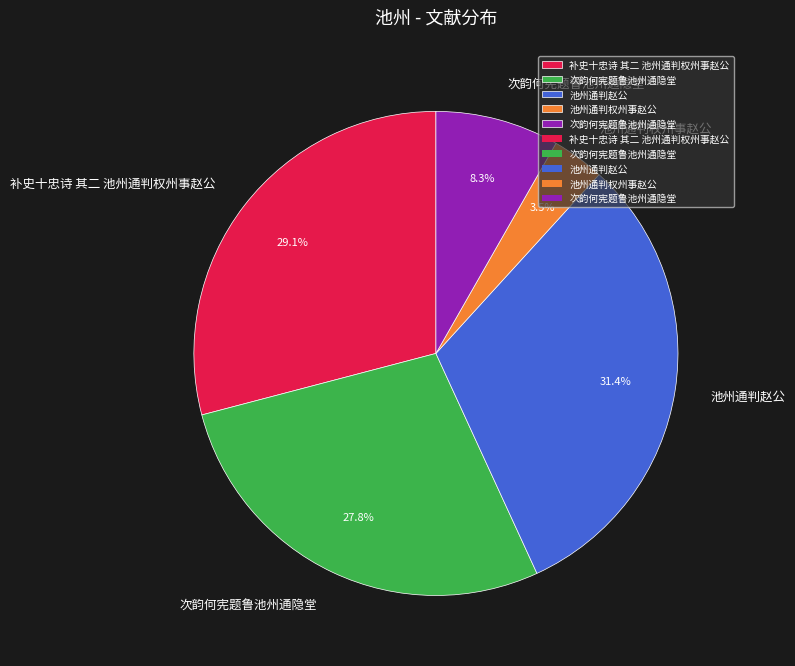

Does any single category account for the majority?

No